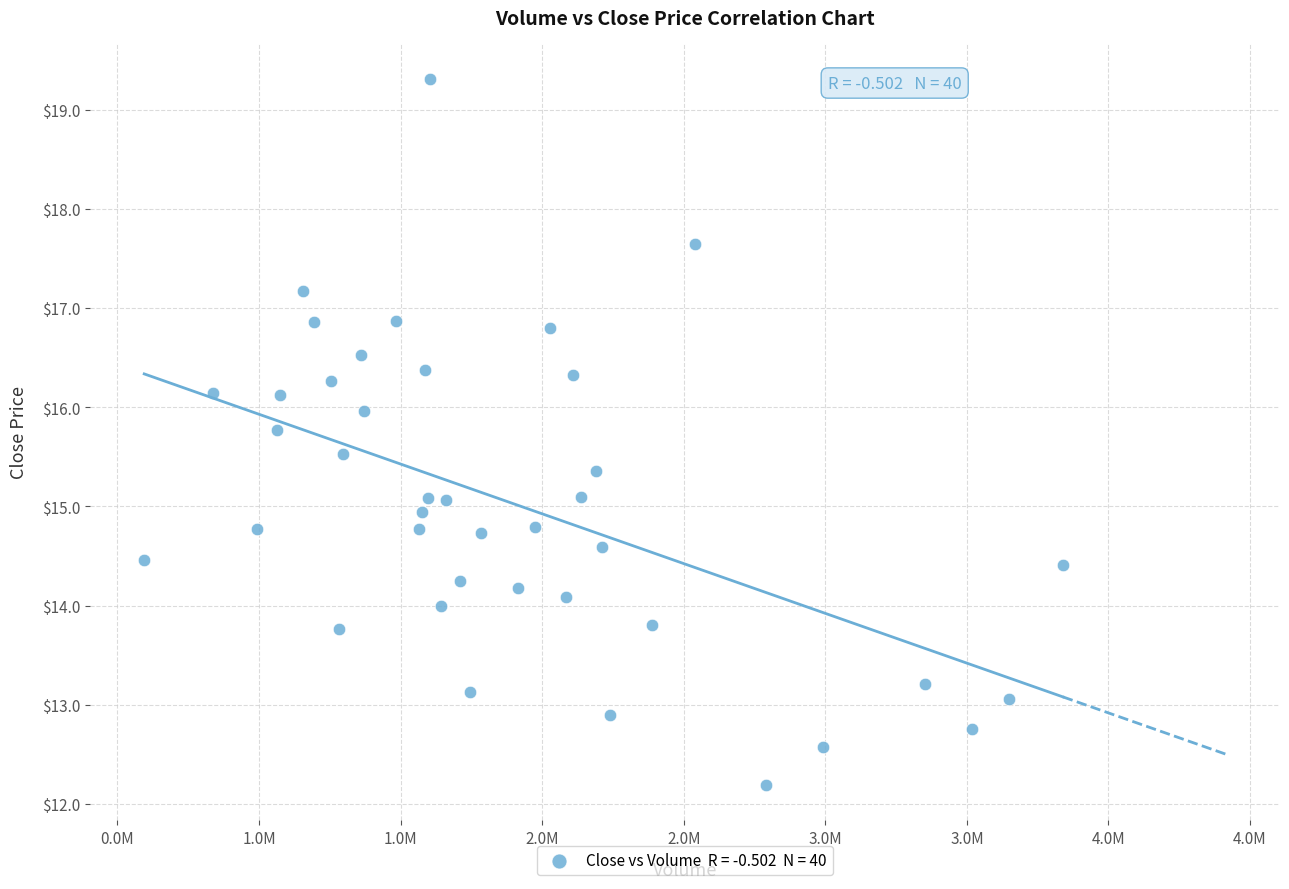

What is the range of X values (max minus min)?

3244600.0